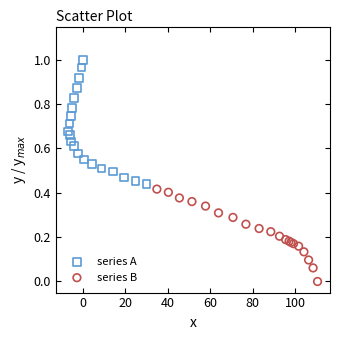

Which series has the widest spread of Y values?

series A